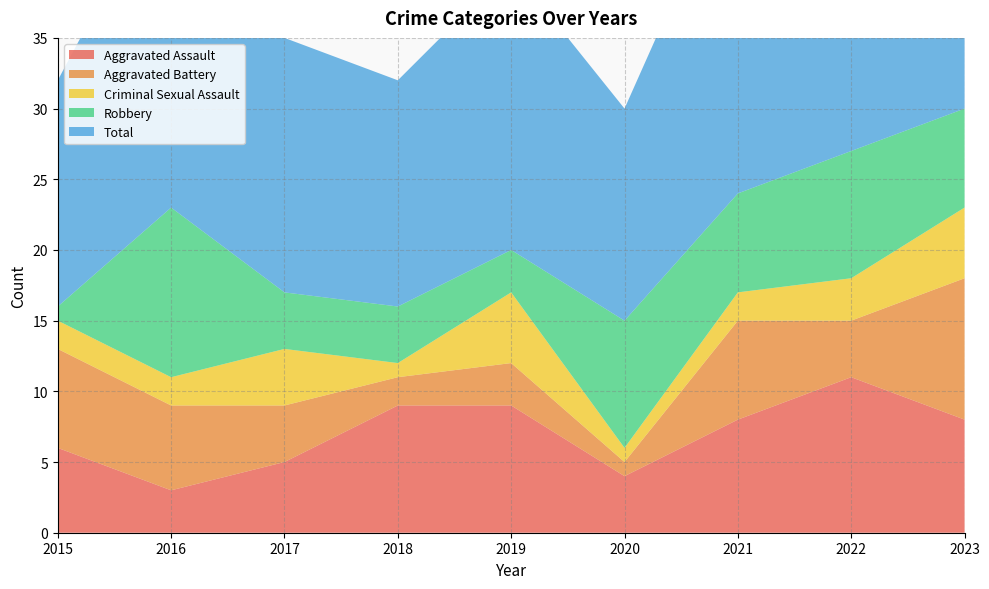

Reading left to right, extract all data points from this chart.

Aggravated Assault: 6	3	5	9	9	4	8	11	8
Aggravated Battery: 7	6	4	2	3	1	7	4	10
Criminal Sexual Assault: 2	2	4	1	5	1	2	3	5
Robbery: 1	12	4	4	3	9	7	9	7
Total: 16	24	18	16	20	15	24	27	30